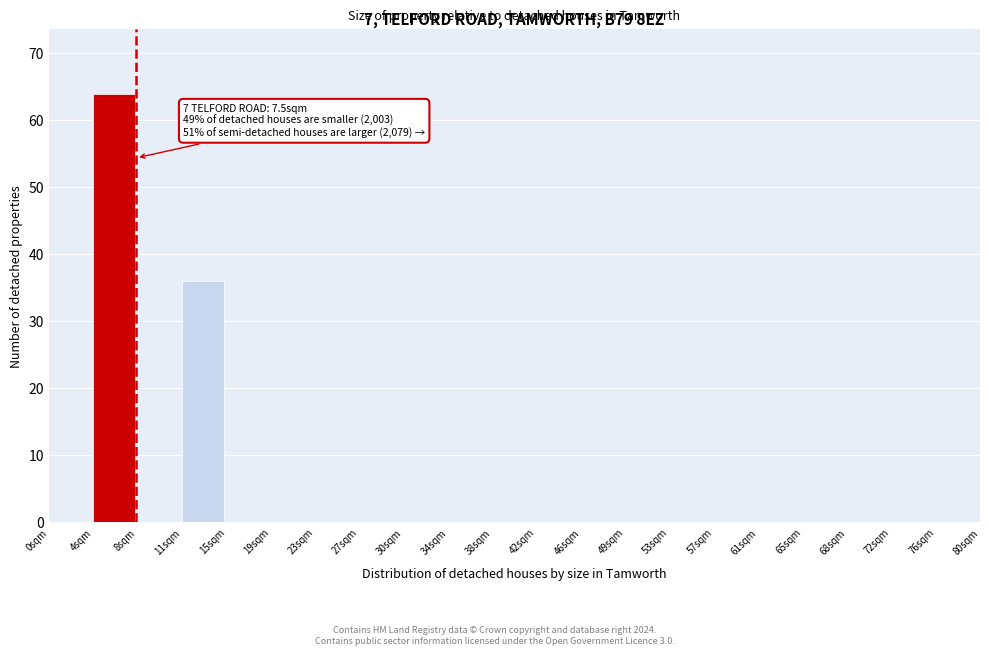

Which range on the x-axis has the tallest bar?

3.8 to 7.6